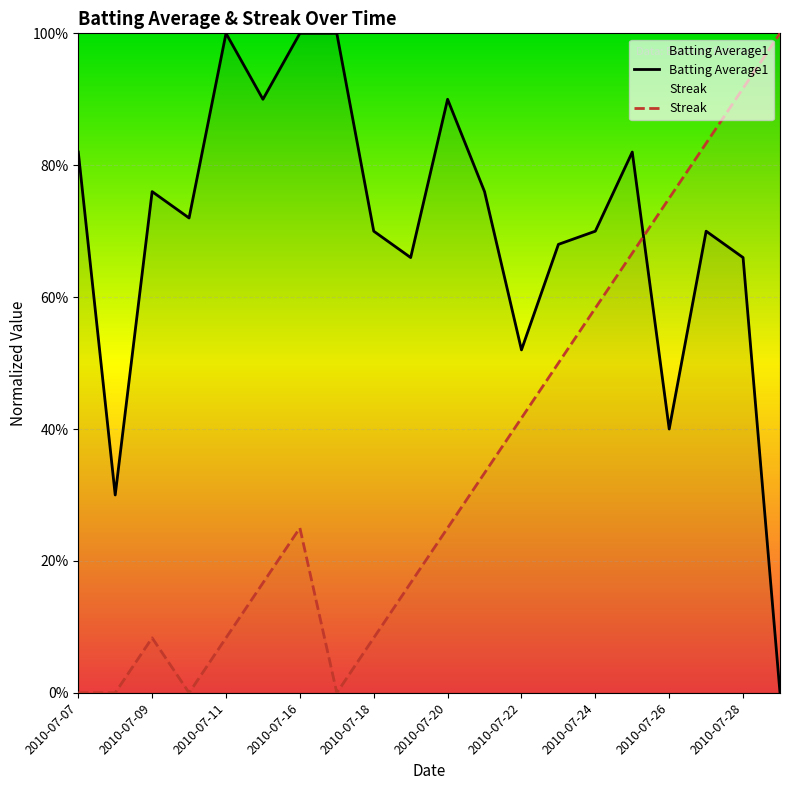

What is the difference between the maximum and minimum values in the Batting Average1 series?

1.0